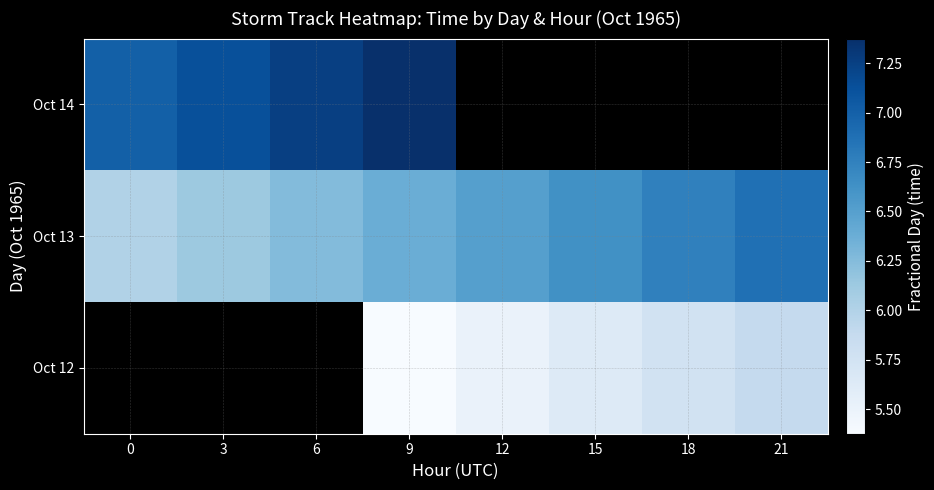

What is the minimum value shown in the chart?

24025.4